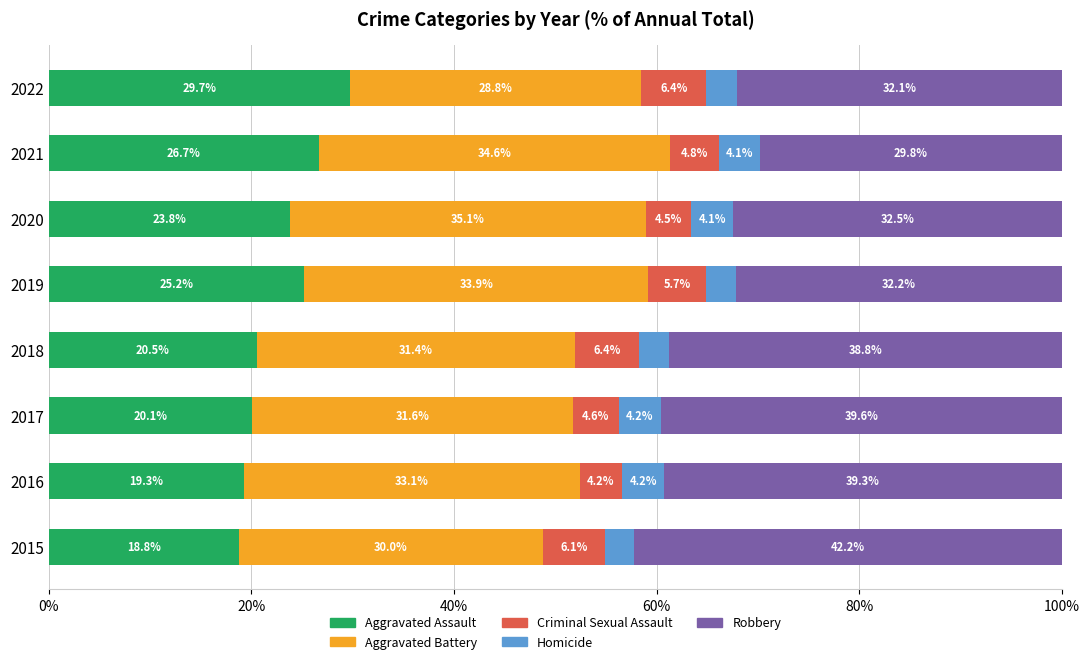

At which label does Aggravated Assault reach its minimum?

2015